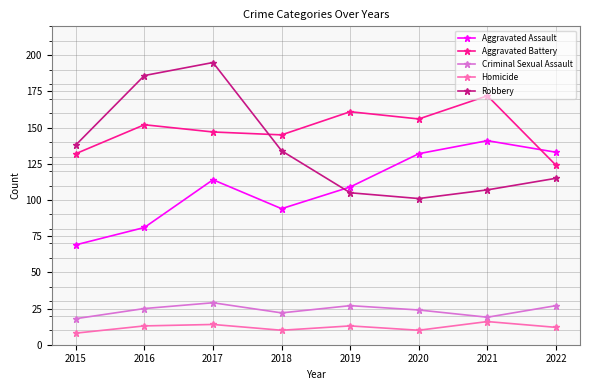

What is the sum of the Homicide values at 2018 and 2016?

23